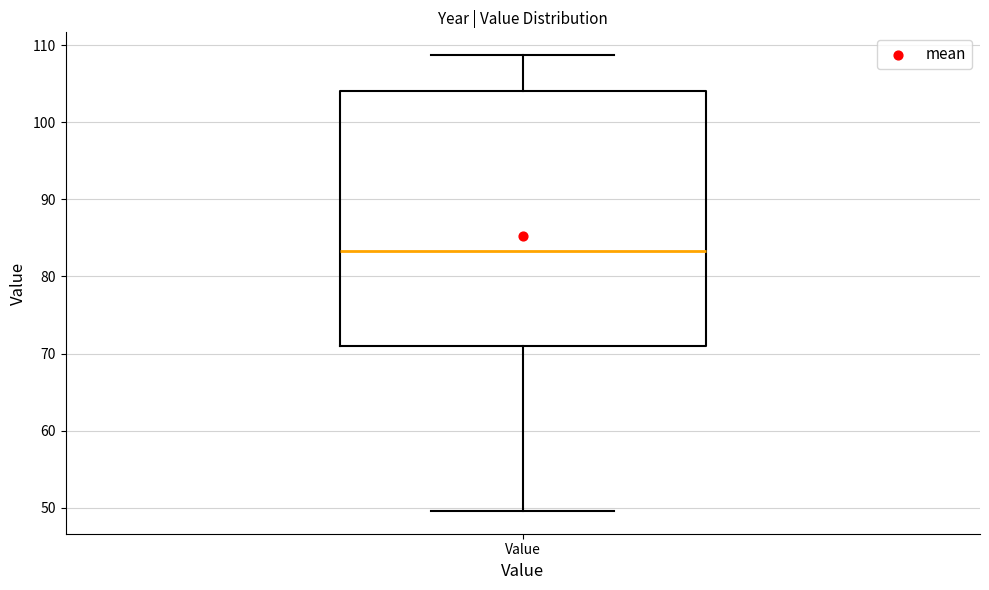

Where does the upper whisker of the box for Value end on the y-axis? The values are not printed on the chart, so give them approximately, as read against the axis.

109